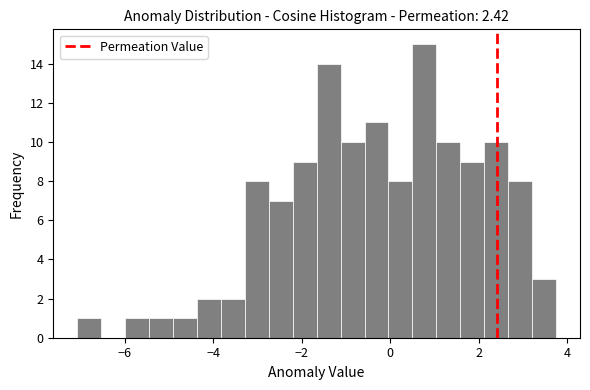

Around what value on the x-axis is the tallest bar? Give the approximate position of its centre, as read against the axis.

0.8